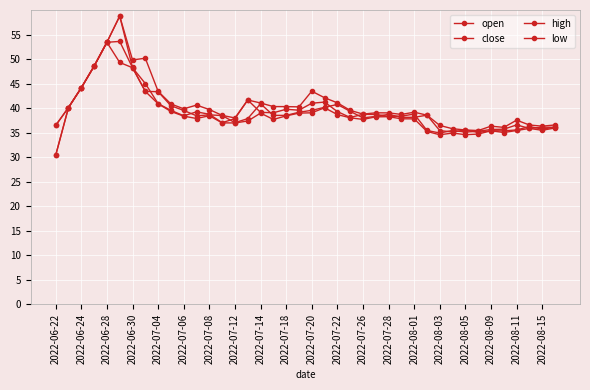

Does the chart have visible grid lines?

Yes